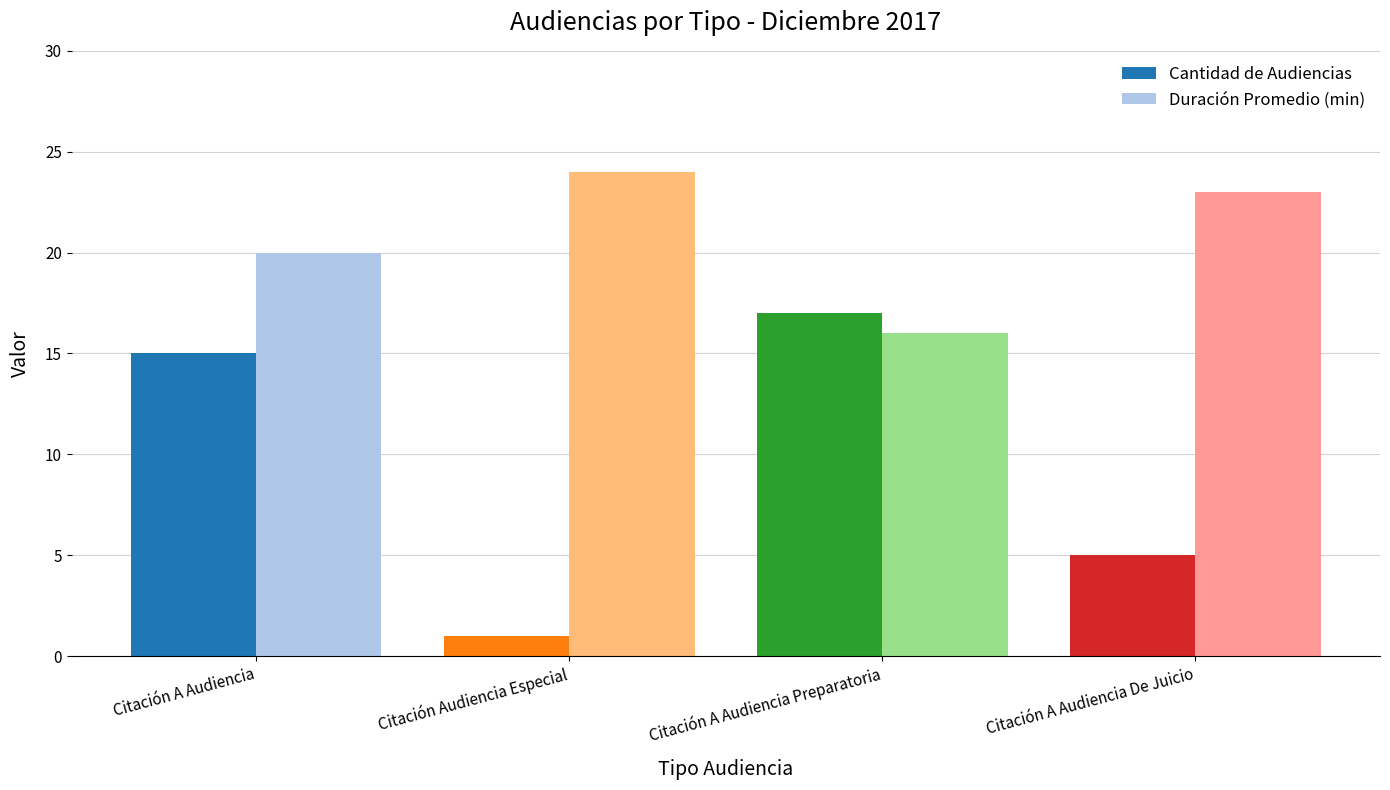

What is the difference between the maximum and minimum values in the Duración Promedio (min) series?

8